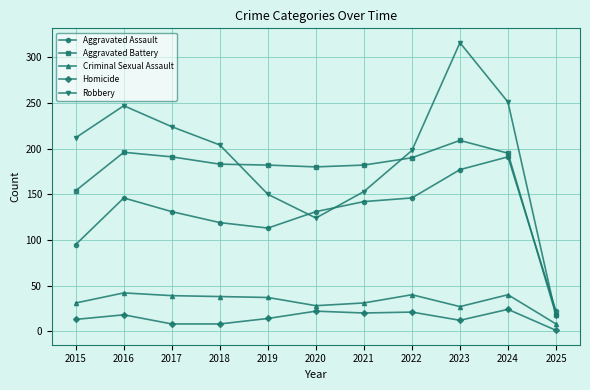

What is the greatest value displayed?

316